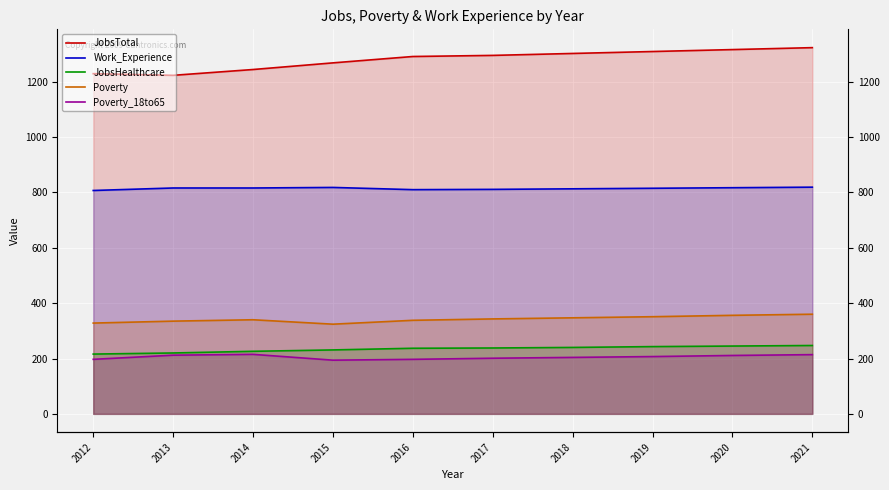

Rank the series at 2013 from highest to lowest value.

JobsTotal, Work_Experience, Poverty, JobsHealthcare, Poverty_18to65